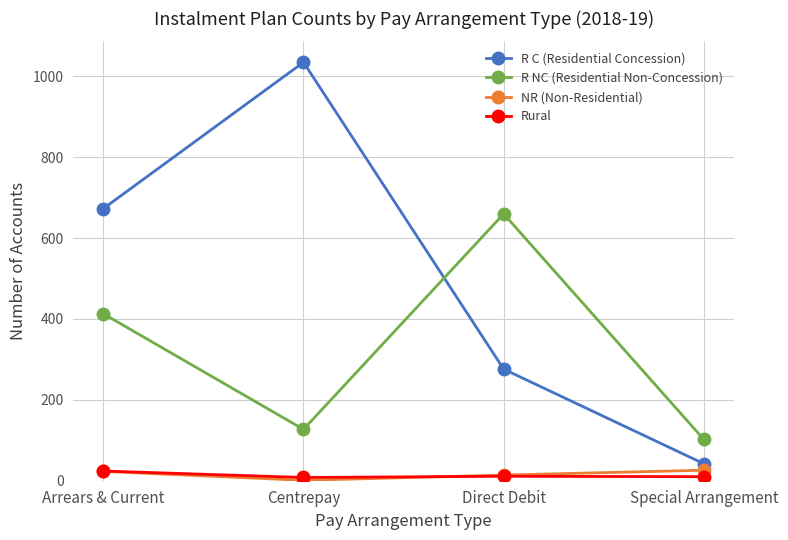

Which series has the largest total across all categories?

R C (Residential Concession)